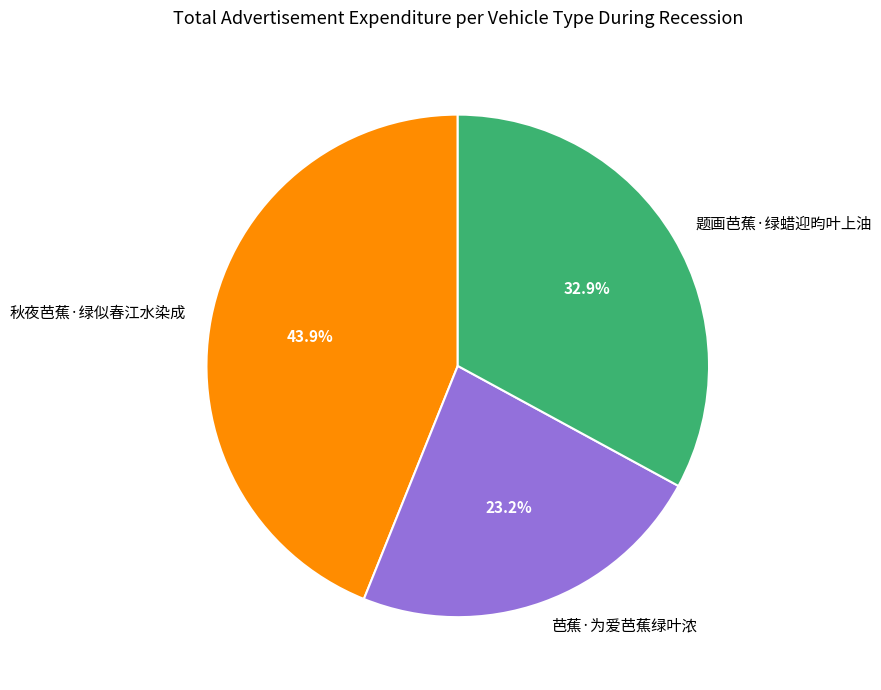

Does any single category account for the majority?

No